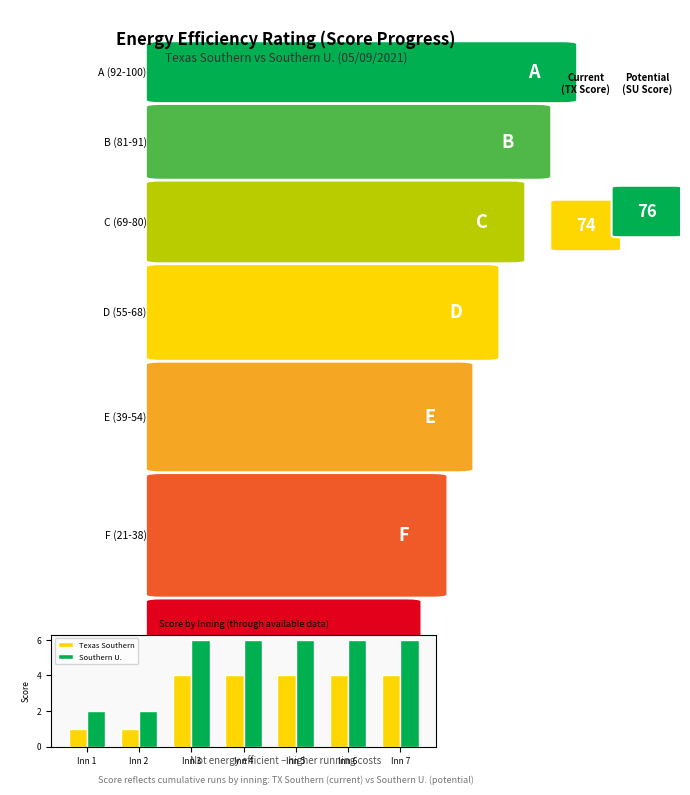

Reading right to left, transcribe all the data shown in this chart.

Texas Southern: 4	4	4	4	4	1	1
Southern U.: 6	6	6	6	6	2	2